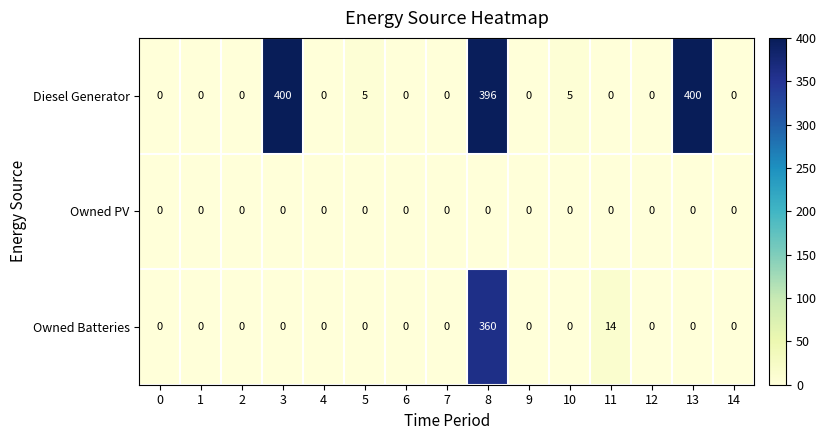

Rank the series by their maximum value, from highest to lowest.

Diesel Generator, Owned Batteries, Owned PV